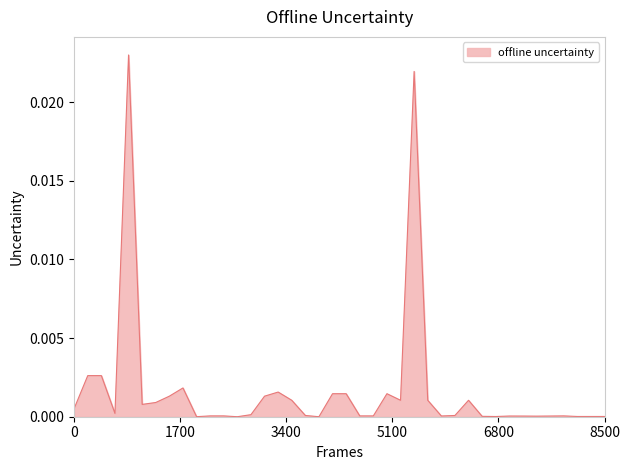

How many lines are shown in the chart?

1